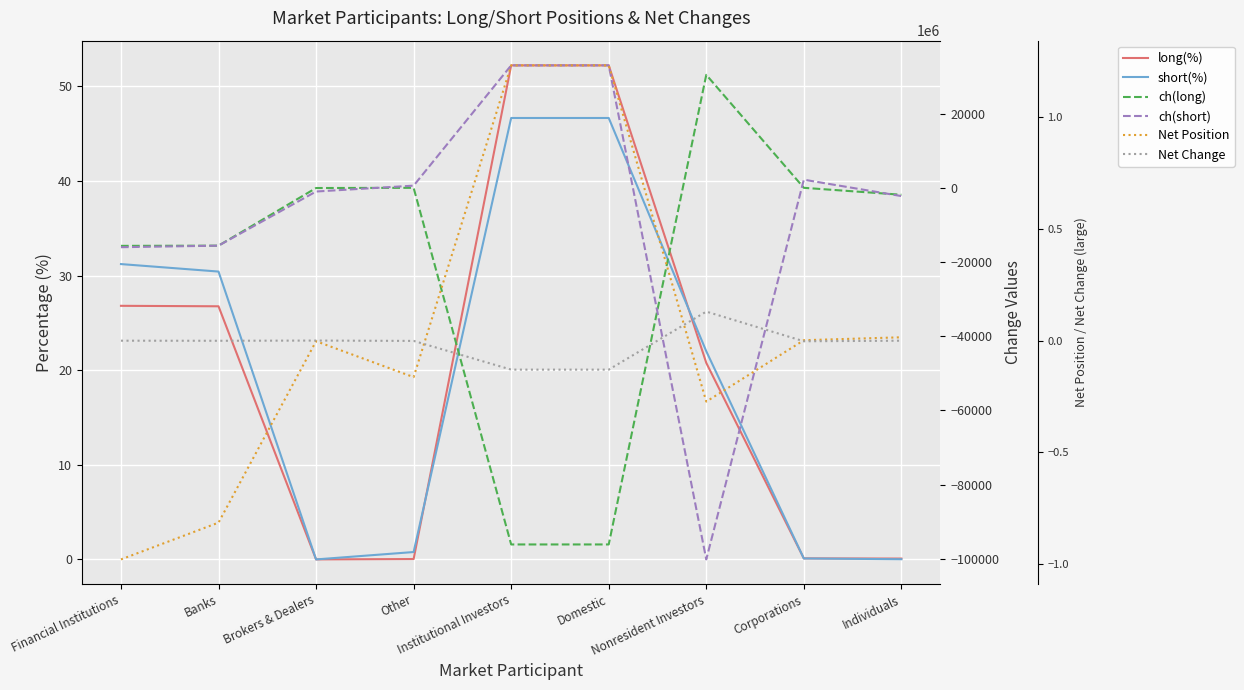

Where is Net Position nearest to the value 127055?

Individuals